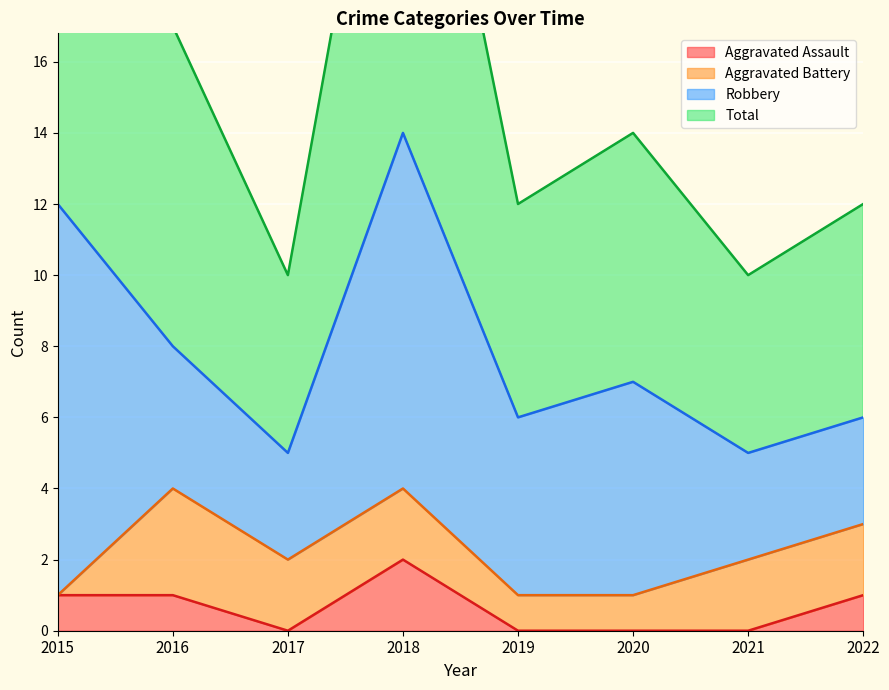

At which label is Aggravated Assault closest to 1?

2015